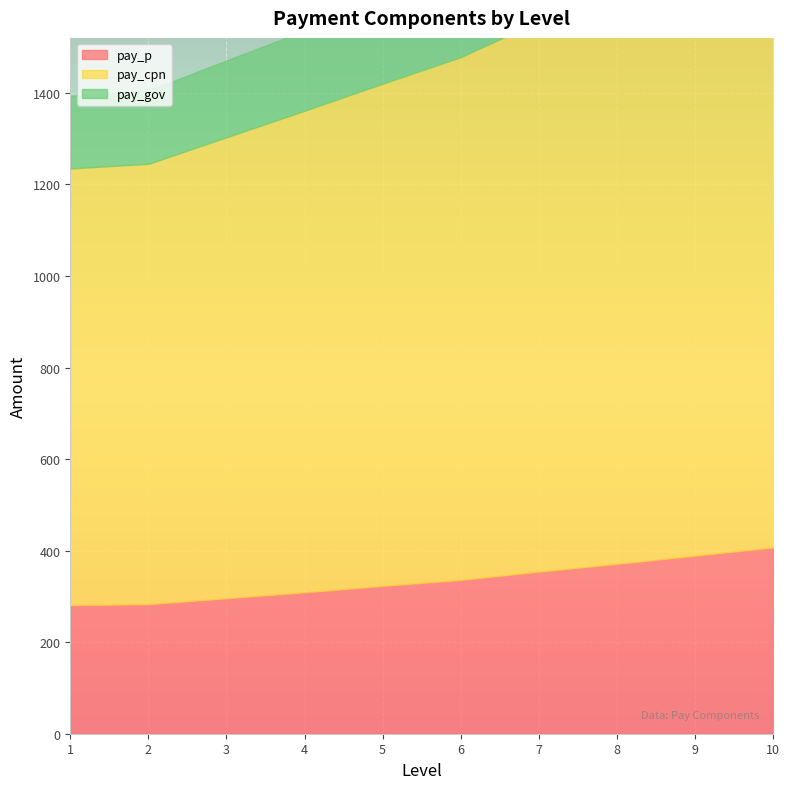

Is it true that pay_p equals 278.3 at 8?

False